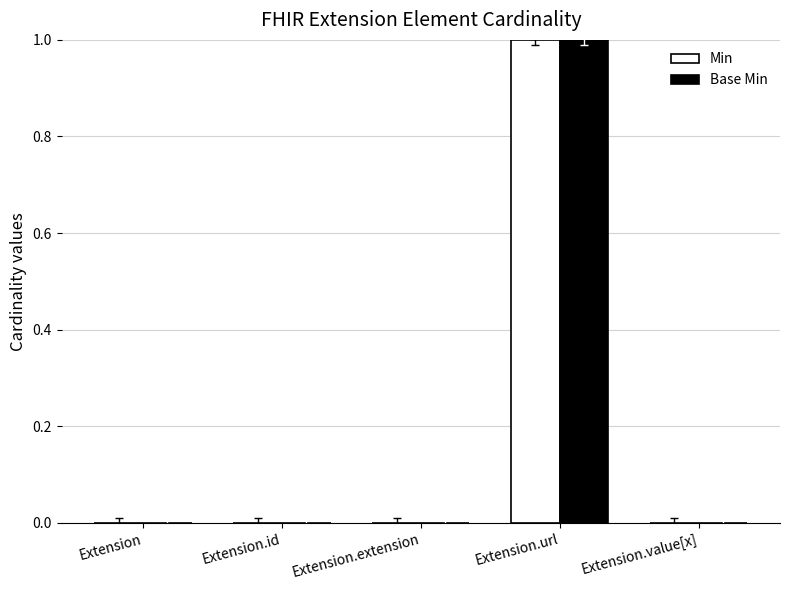

Is it true that Min equals 0 at Extension.id?

True